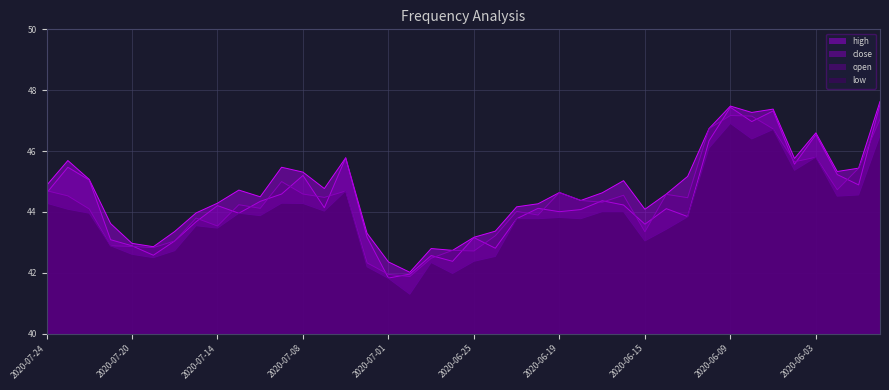

Does the chart display data point markers on the line(s)?

No